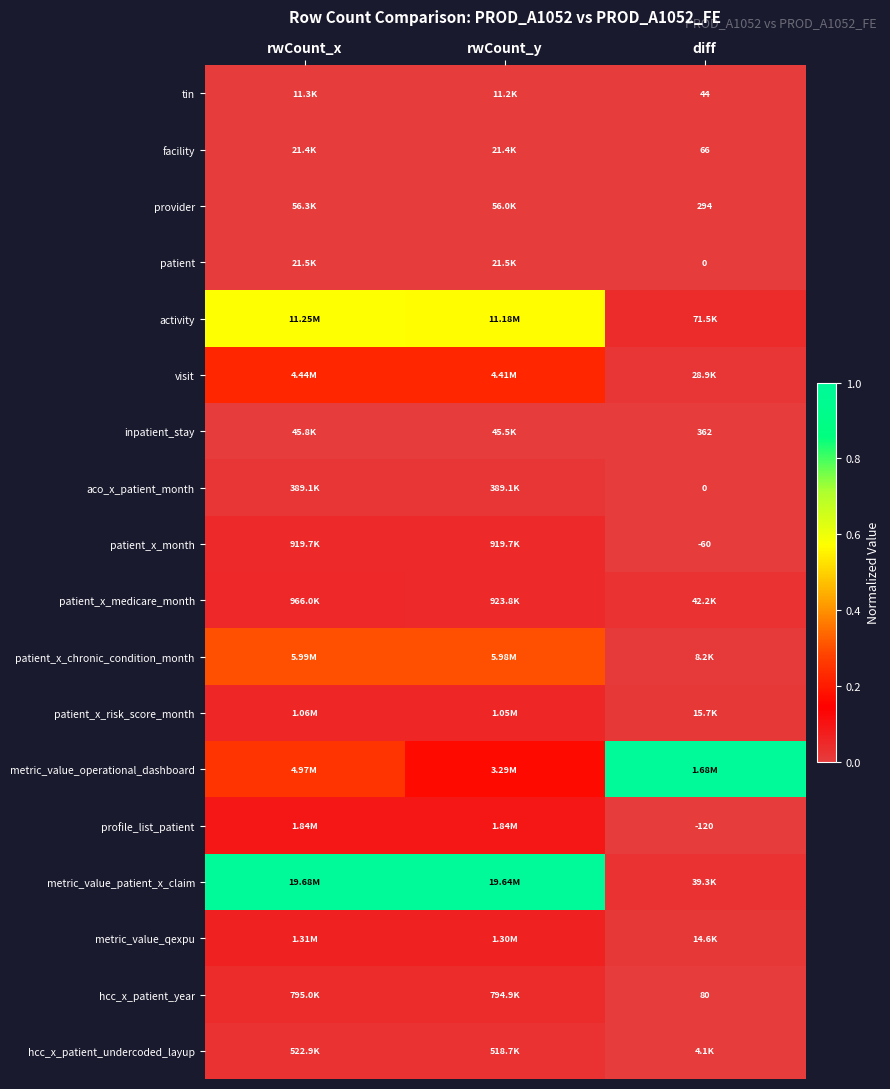

Is the value of provider at diff greater than the value of hcc_x_patient_year at diff?

Yes